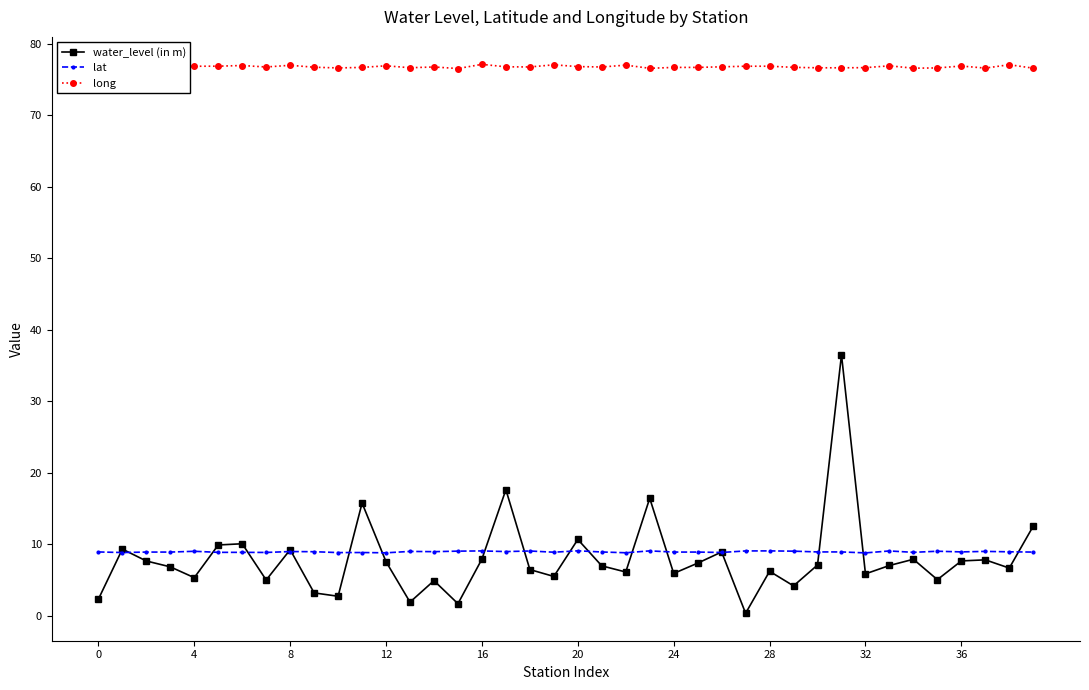

True or false: water_level (in m) has more than 0 interior local peaks.

True